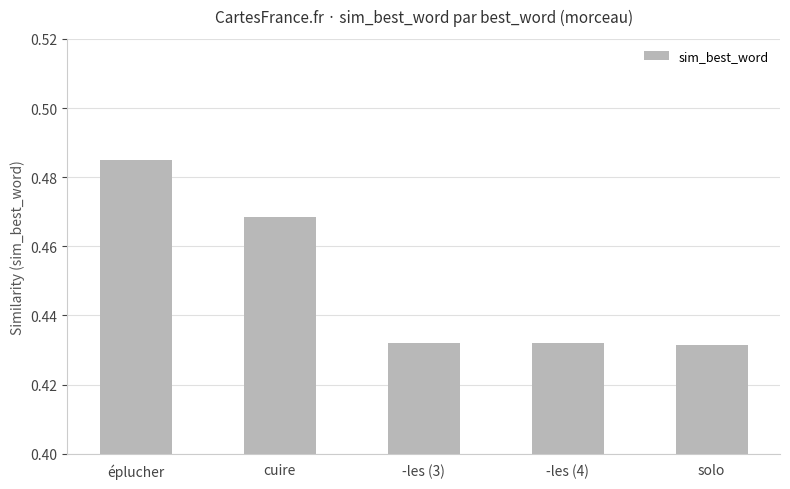

What position from the right is -les (4)?

2